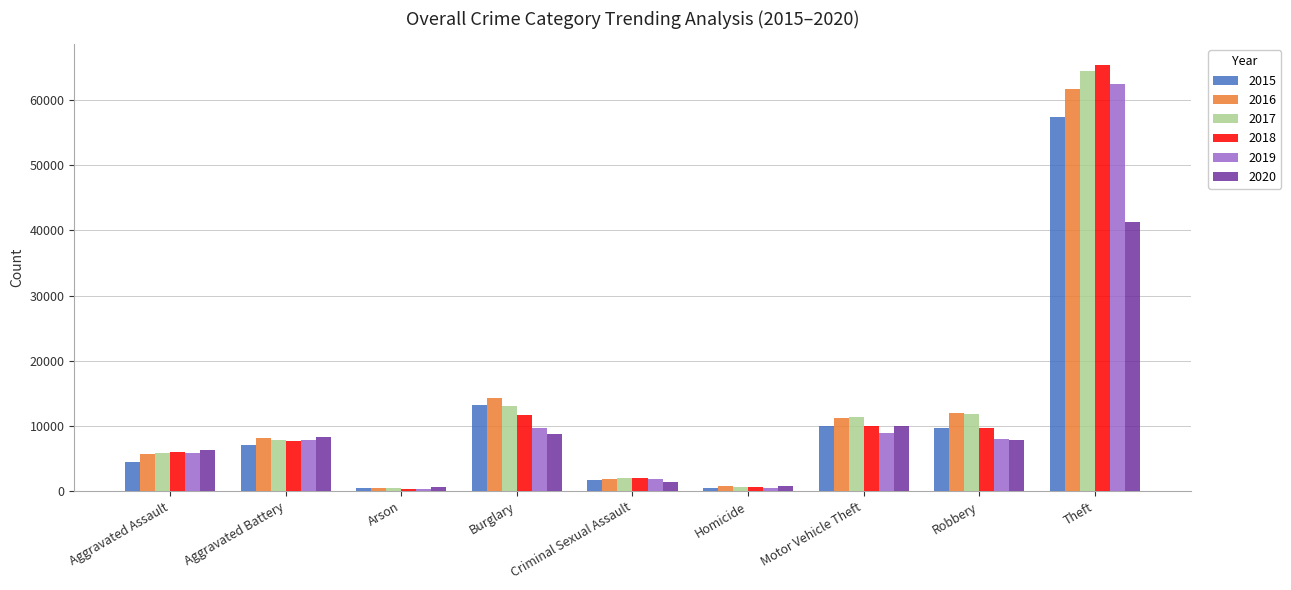

The 2015 series shows 9638 at Robbery. True or false?

True